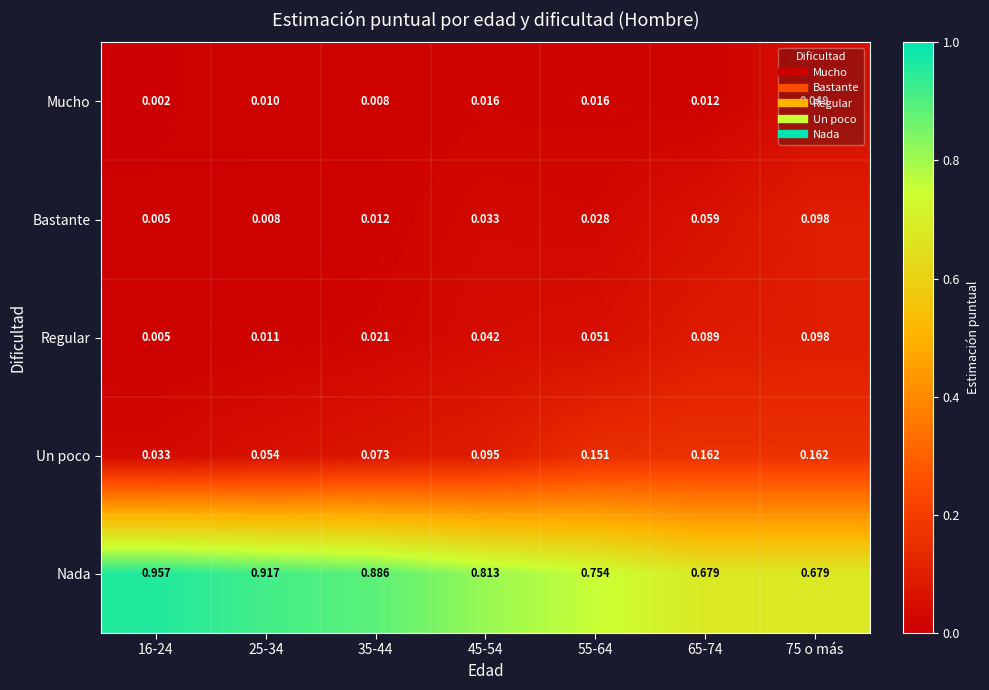

At 45-54, list the series in order from smallest to largest.

Mucho, Bastante, Regular, Un poco, Nada